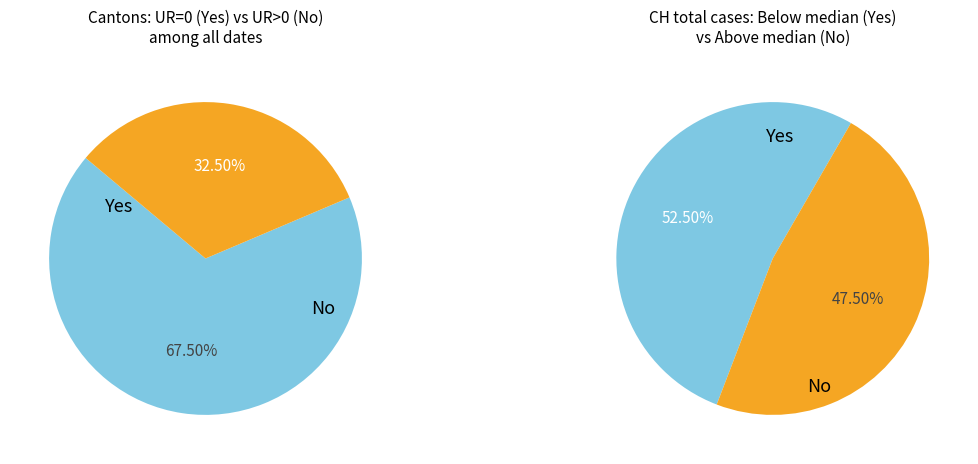

True or false: 21 accounts for 11% of the total.

False